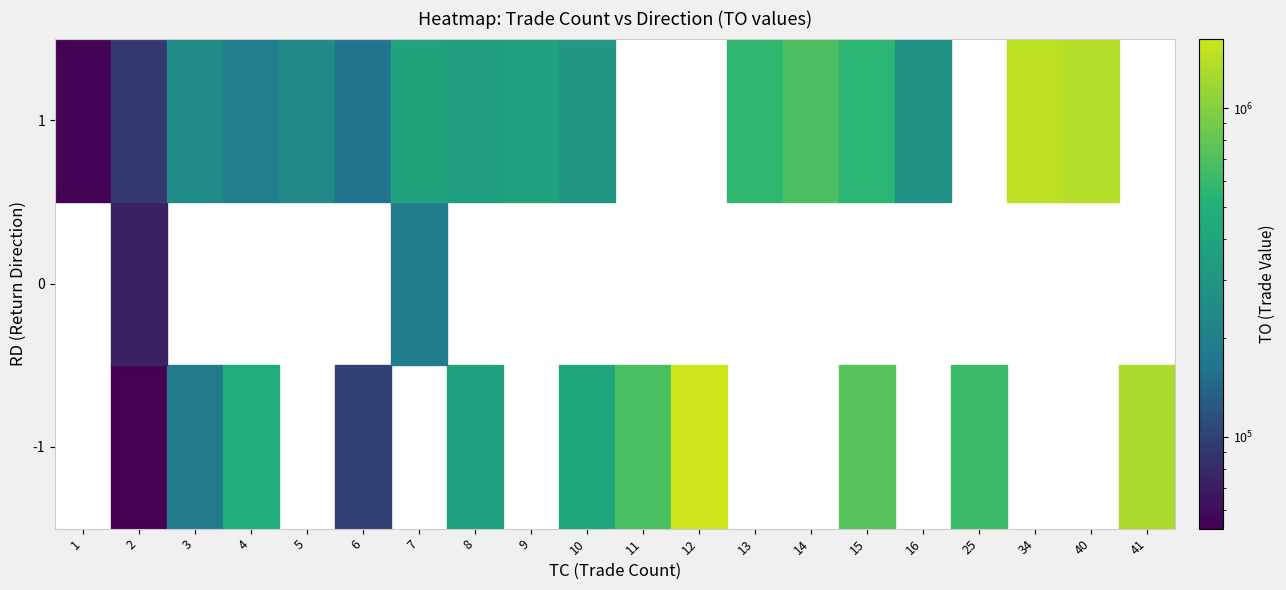

The value at 1_6 is 162370. True or false?

True